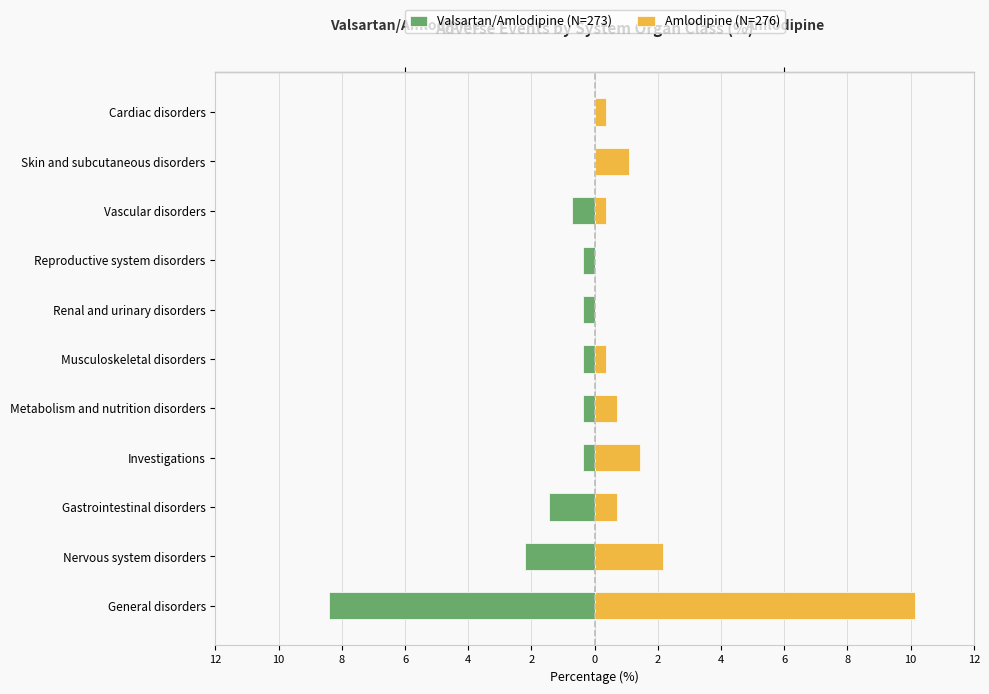

Reading left to right, list all the values displayed in this chart.

Valsartan/Amlodipine (N=273): -8.4	-2.2	-1.5	-0.4	-0.4	-0.4	-0.4	-0.4	-0.7	0.0	0.0
Amlodipine (N=276): 10.1	2.2	0.7	1.4	0.7	0.4	0.0	0.0	0.4	1.1	0.4